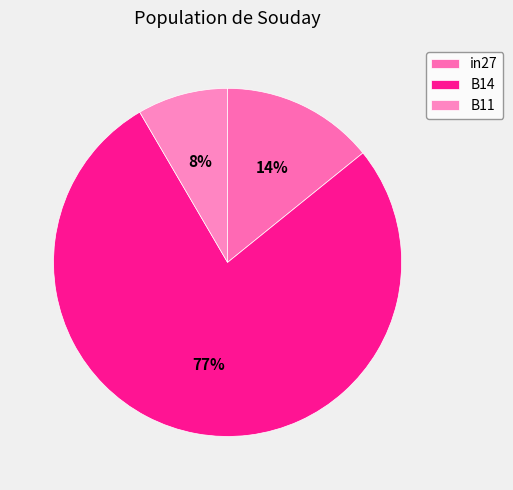

To the nearest percent, what is the average slice percentage?

33%